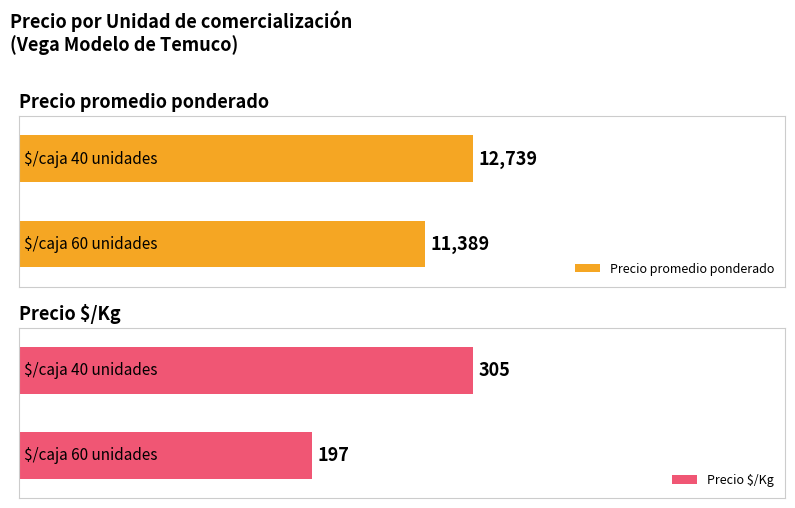

List the series in order of their peak value, lowest first.

Precio $/Kg, Precio promedio ponderado